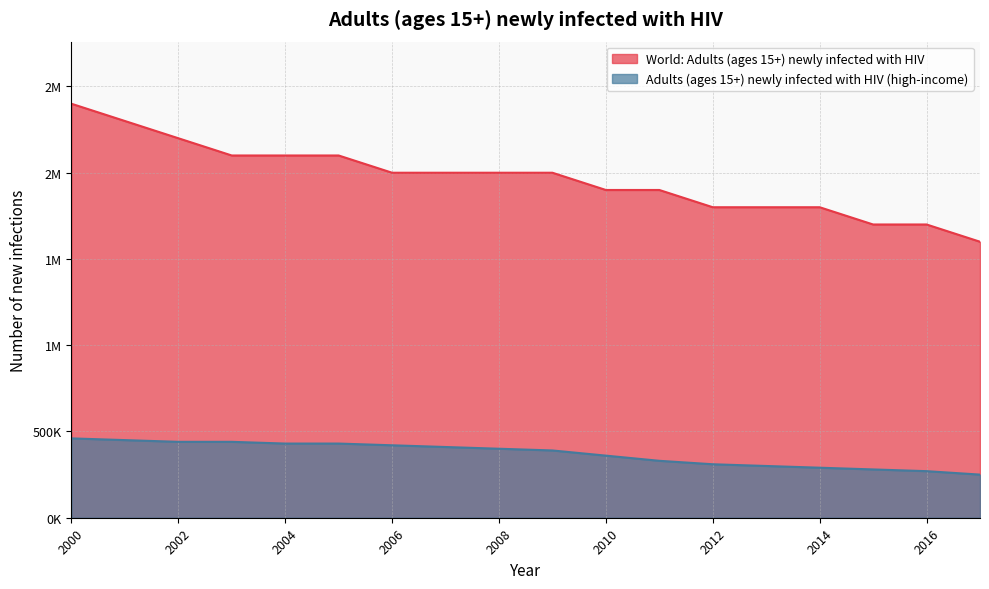

True or false: Adults (ages 15+) newly infected with HIV (high-income) and World: Adults (ages 15+) newly infected with HIV intersect in this chart.

False